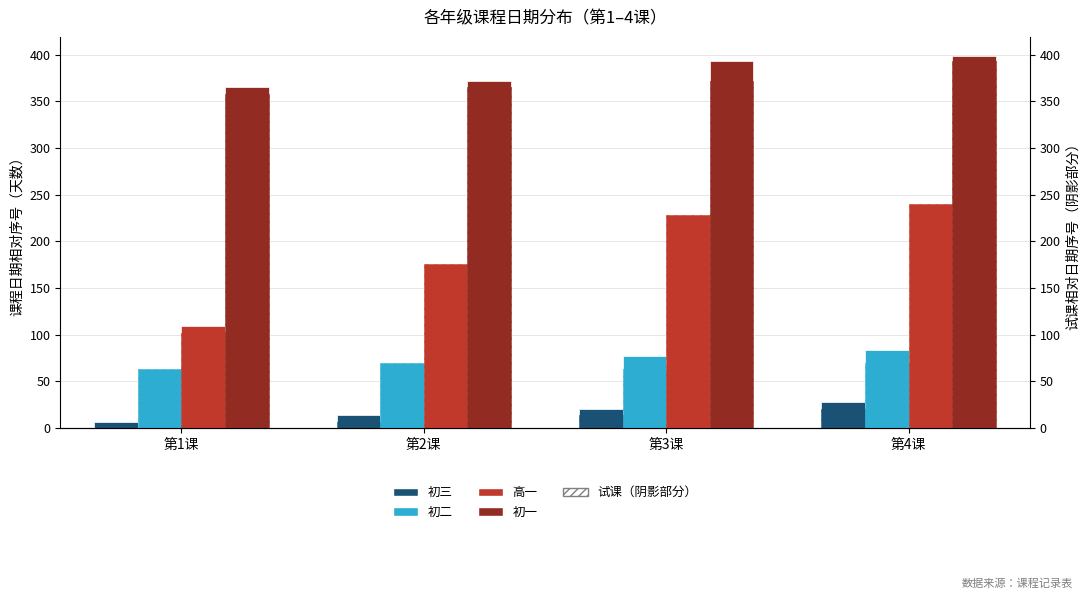

What are all the series names shown in the legend?

初三, 初二, 高一, 初一